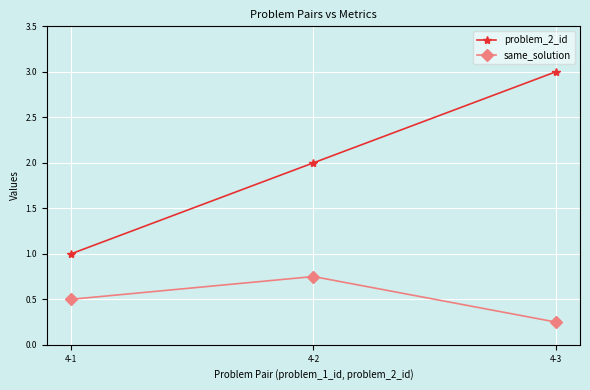

Does the chart have visible grid lines?

Yes